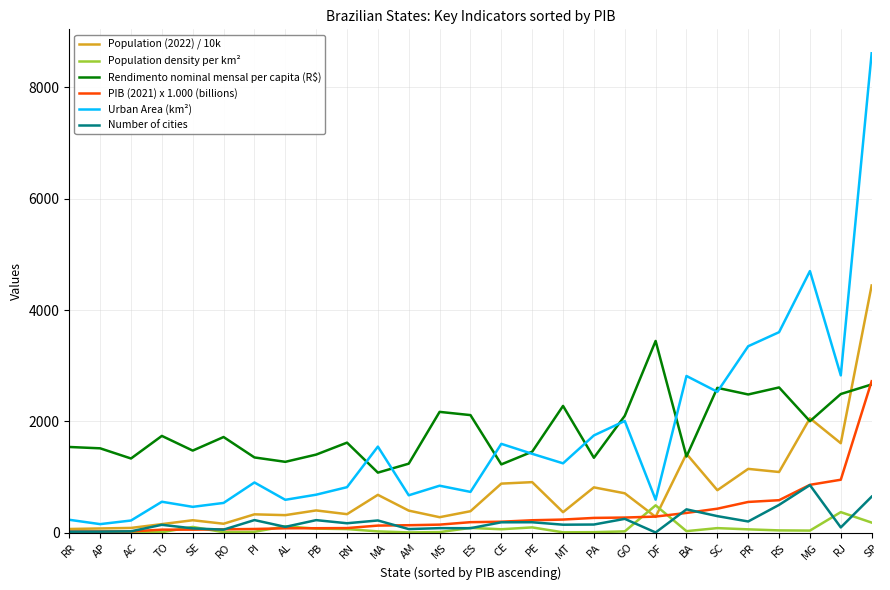

True or false: Population density per km² and Urban Area (km²) cross at least once.

False